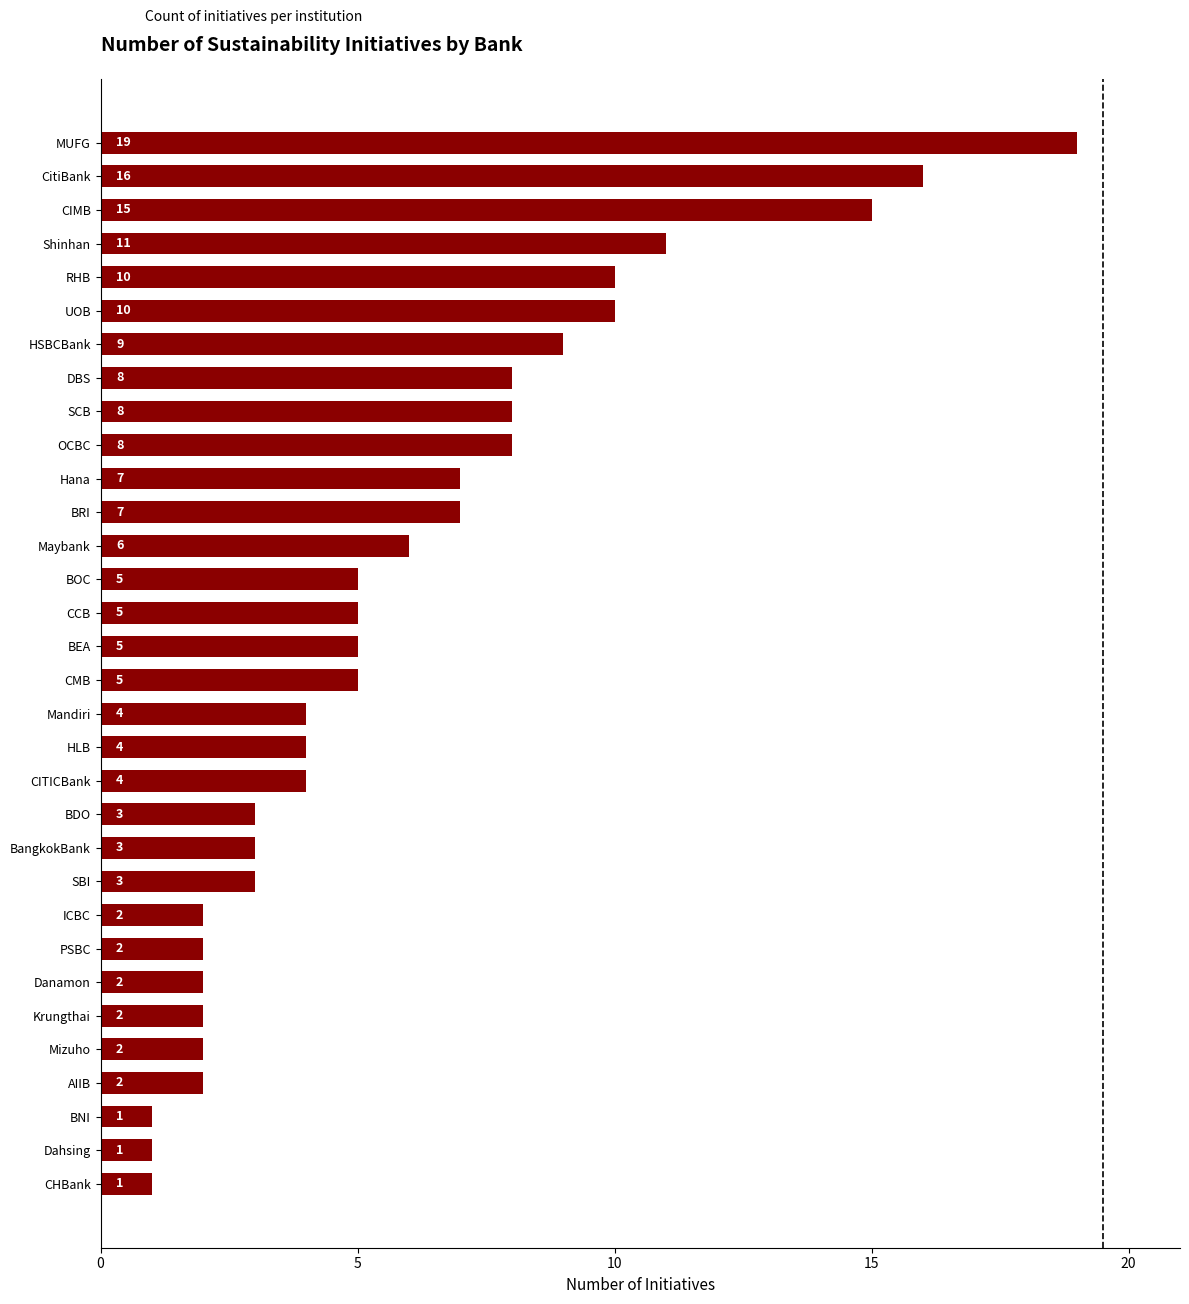

What is the sum of the values at BOC and CCB?

10